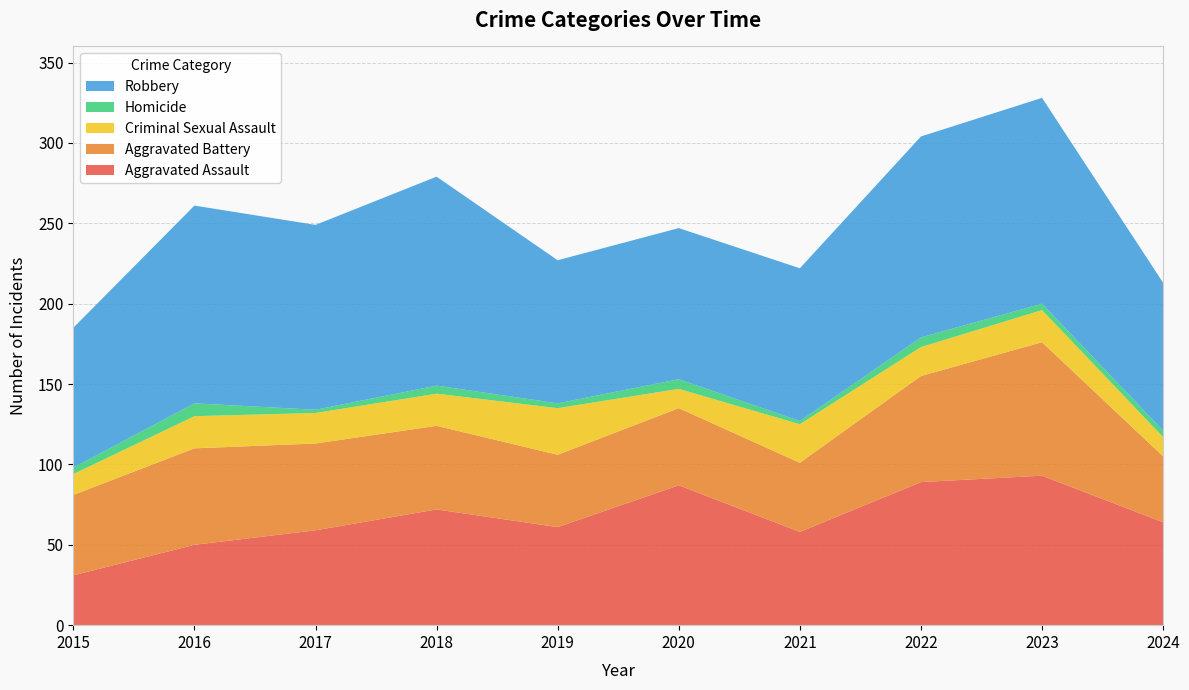

Reading right to left, extract all data points from this chart.

Aggravated Assault: 64	93	89	58	87	61	72	59	50	31
Aggravated Battery: 41	83	66	43	48	45	52	54	60	50
Criminal Sexual Assault: 12	20	18	24	12	29	20	19	20	13
Homicide: 4	4	6	2	6	3	5	2	8	4
Robbery: 92	128	125	95	94	89	130	115	123	87